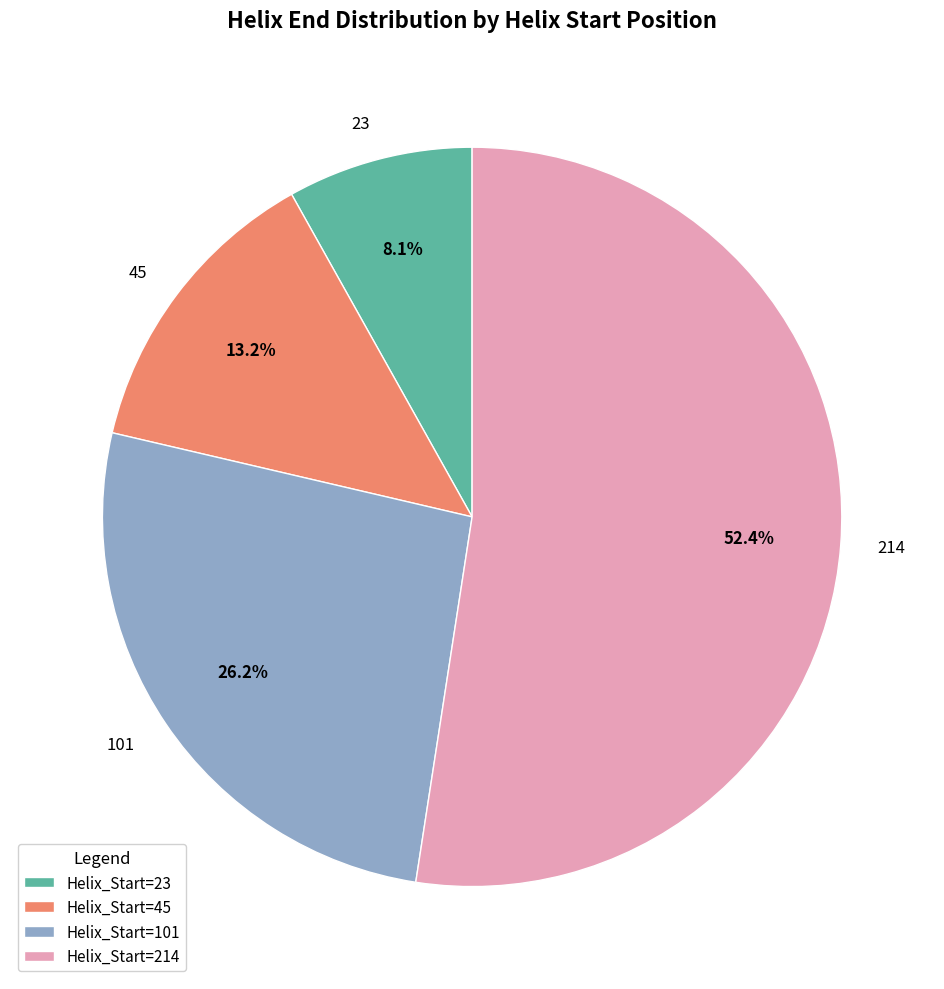

Rank the categories by value from highest to lowest.

214, 101, 45, 23